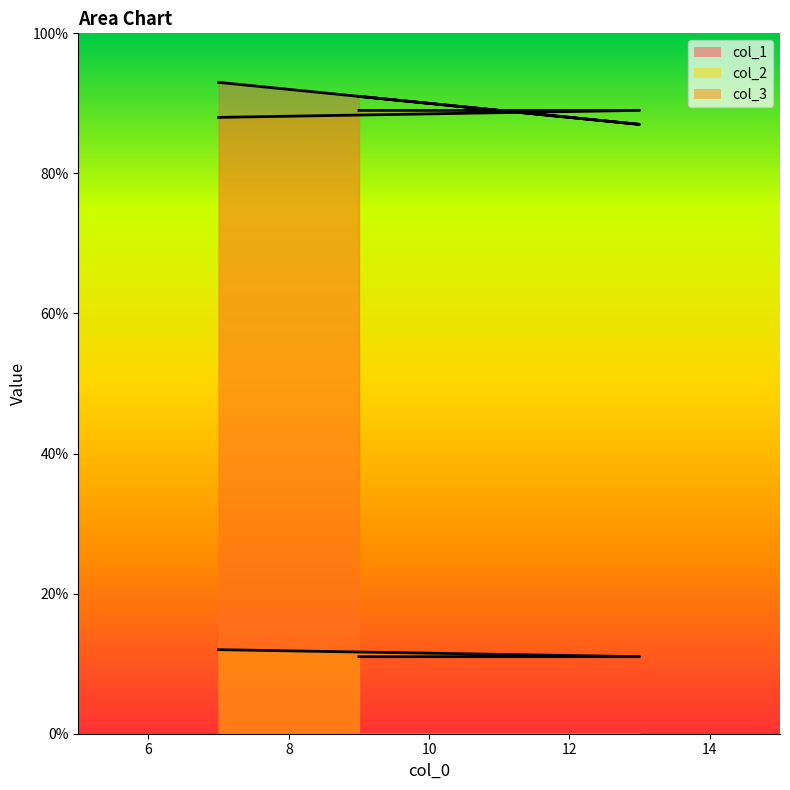

Does the chart display data point markers on the line(s)?

No